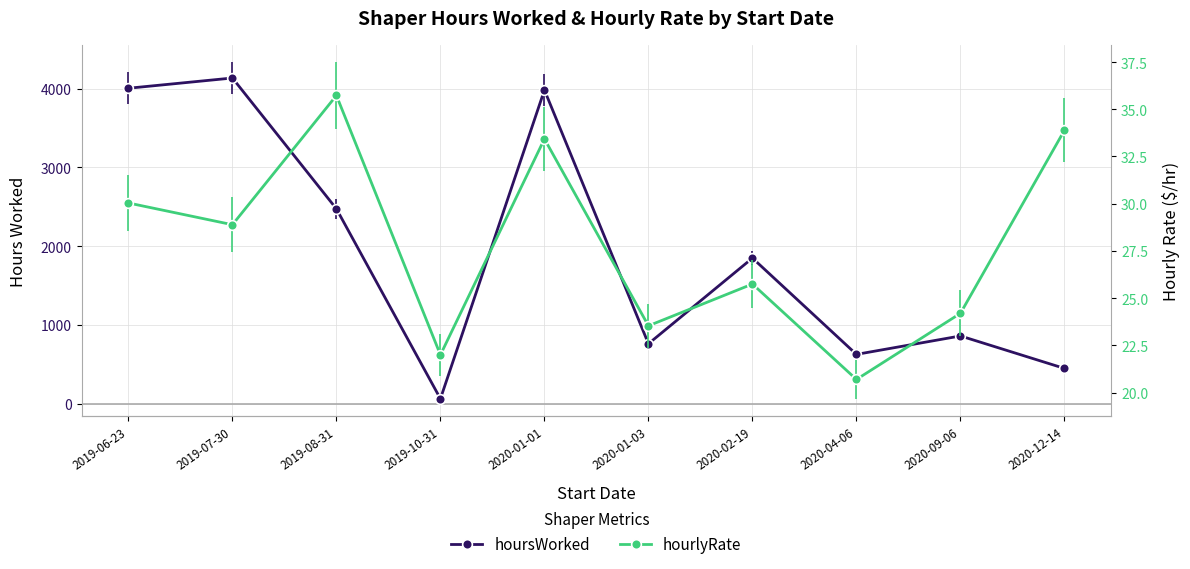

Read the hoursWorked value at 2020-01-03.

762.0